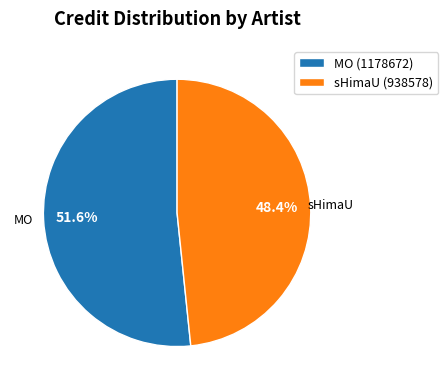

How many slices are in this pie chart?

2